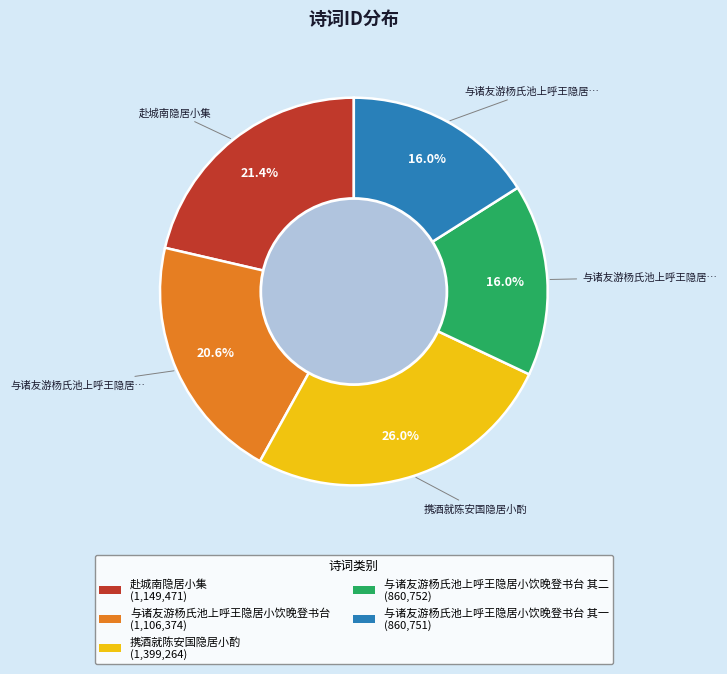

Is there any slice that represents more than half of the pie?

No